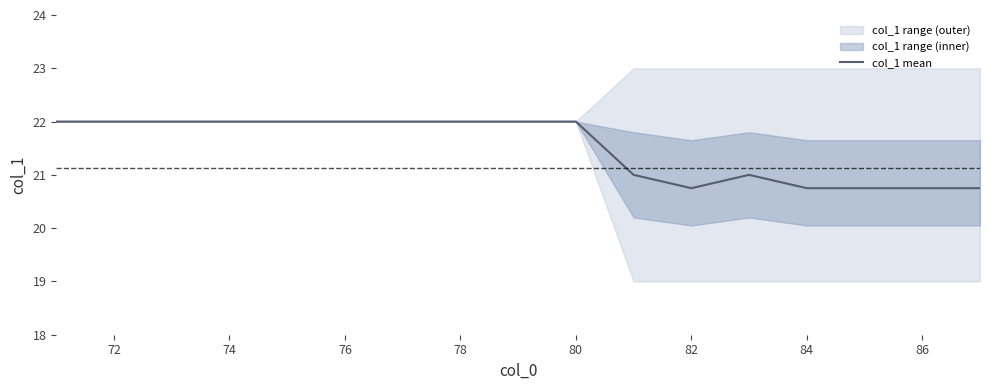

How many lines are shown in the chart?

1